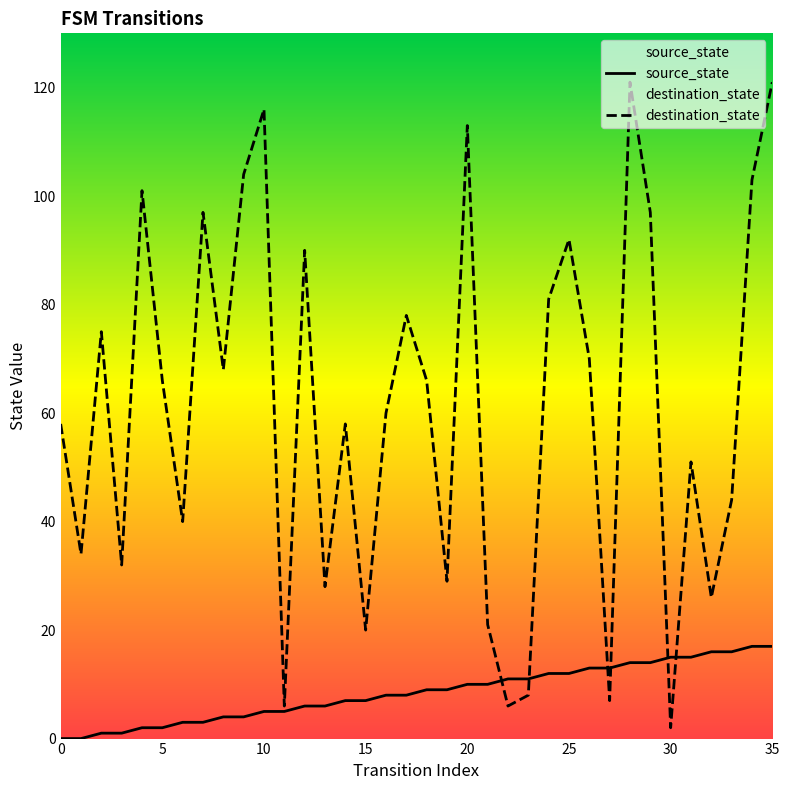

What value does the source_state series have at 12, to the nearest 5?

5